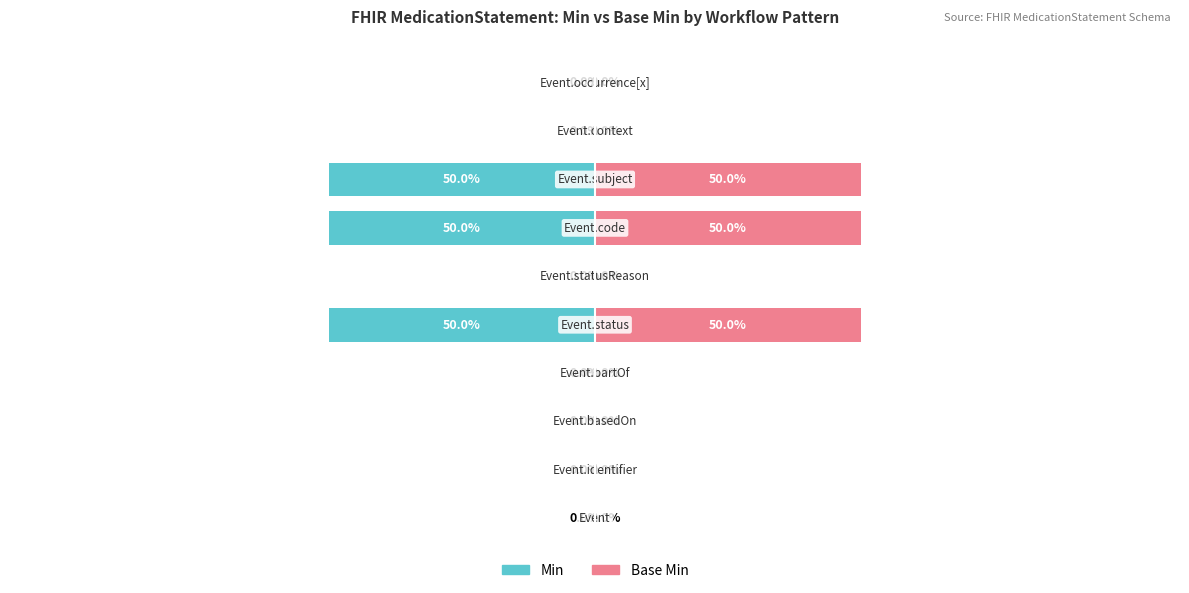

What is the sum of the Base Min values at −25 and −75?

50